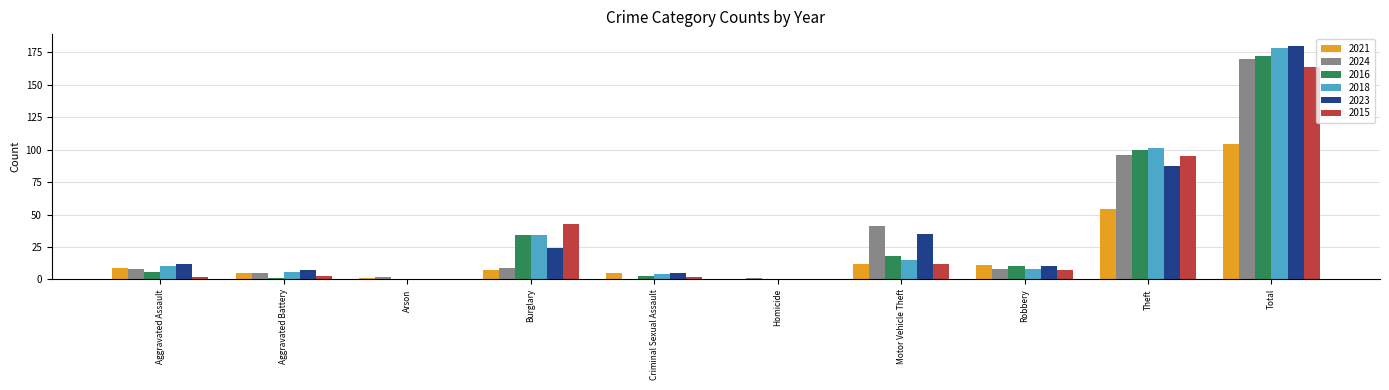

Reading left to right, list all the values displayed in this chart.

2021: 9	5	1	7	5	0	12	11	54	104
2024: 8	5	2	9	0	1	41	8	96	170
2016: 6	1	0	34	3	0	18	10	100	172
2018: 10	6	0	34	4	0	15	8	101	178
2023: 12	7	0	24	5	0	35	10	87	180
2015: 2	3	0	43	2	0	12	7	95	164